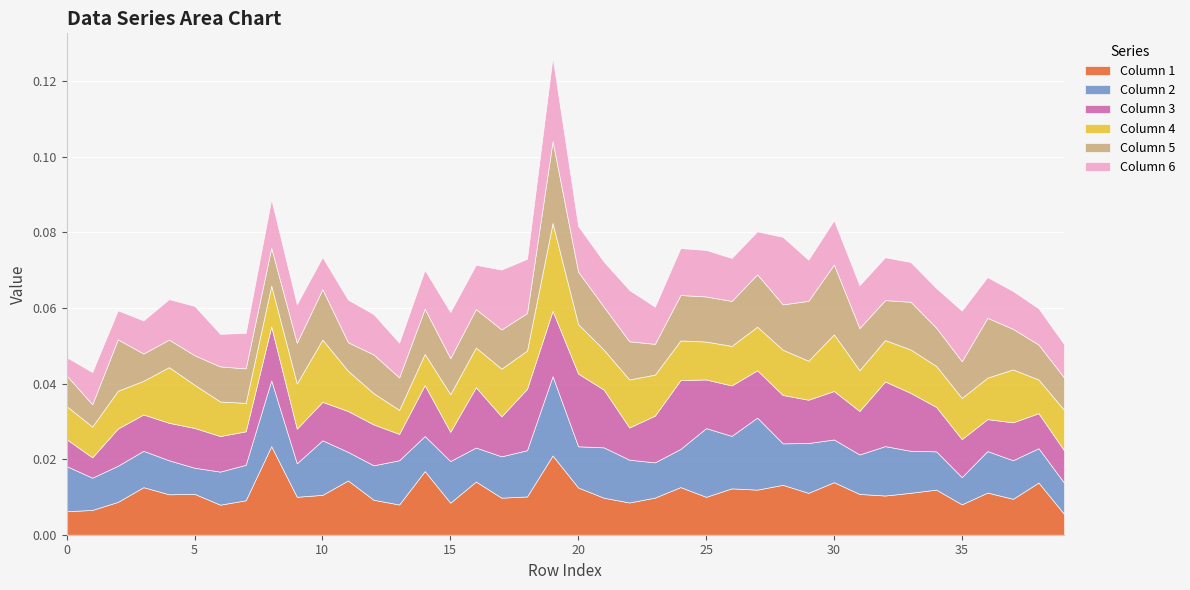

How many interior local valleys does the Column 6 series have?

12